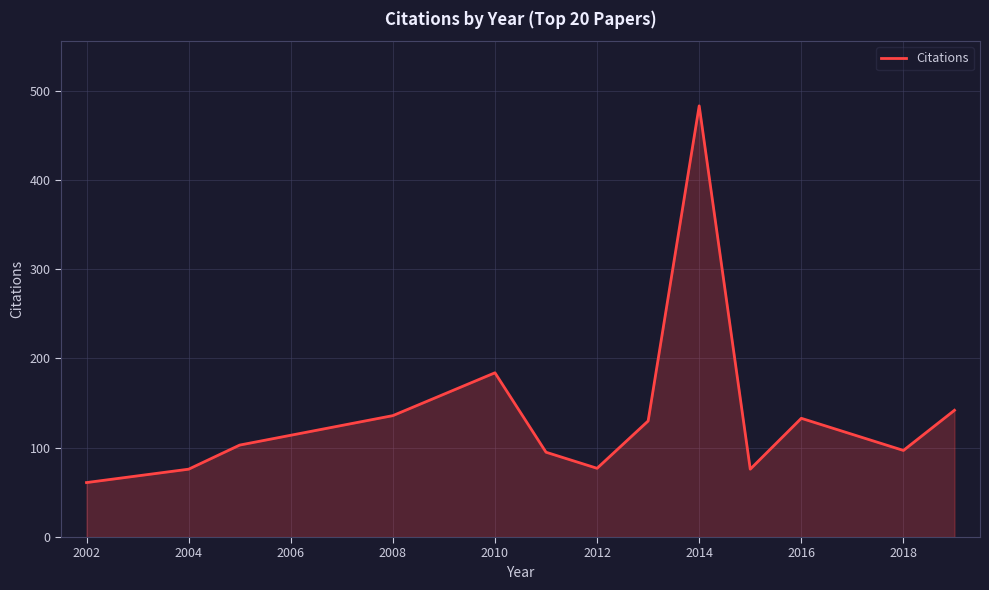

What is the greatest value displayed?

483